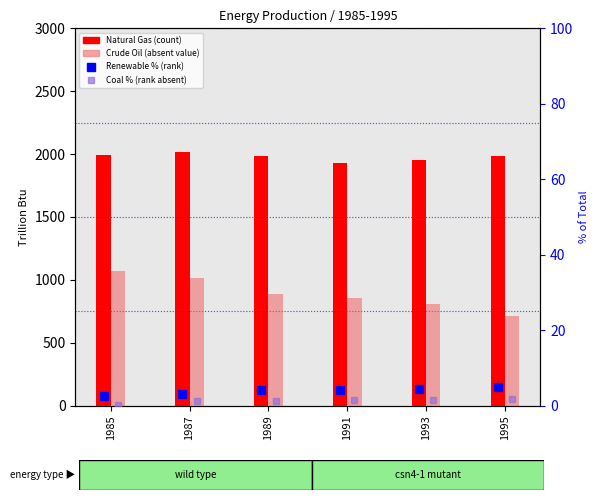

Rank the categories by Crude Oil (absent value) value from lowest to highest.

1995, 1993, 1991, 1989, 1987, 1985